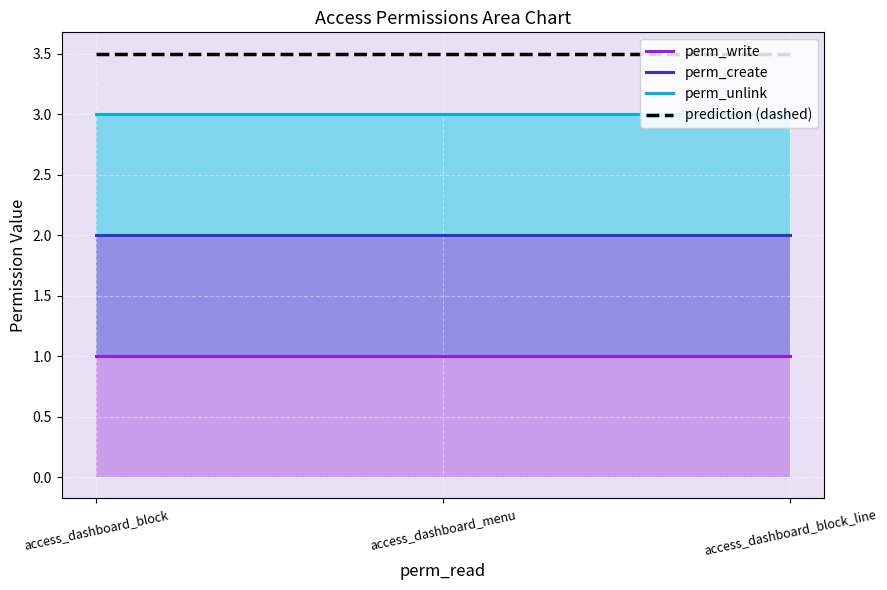

What is the greatest value displayed?

3.5